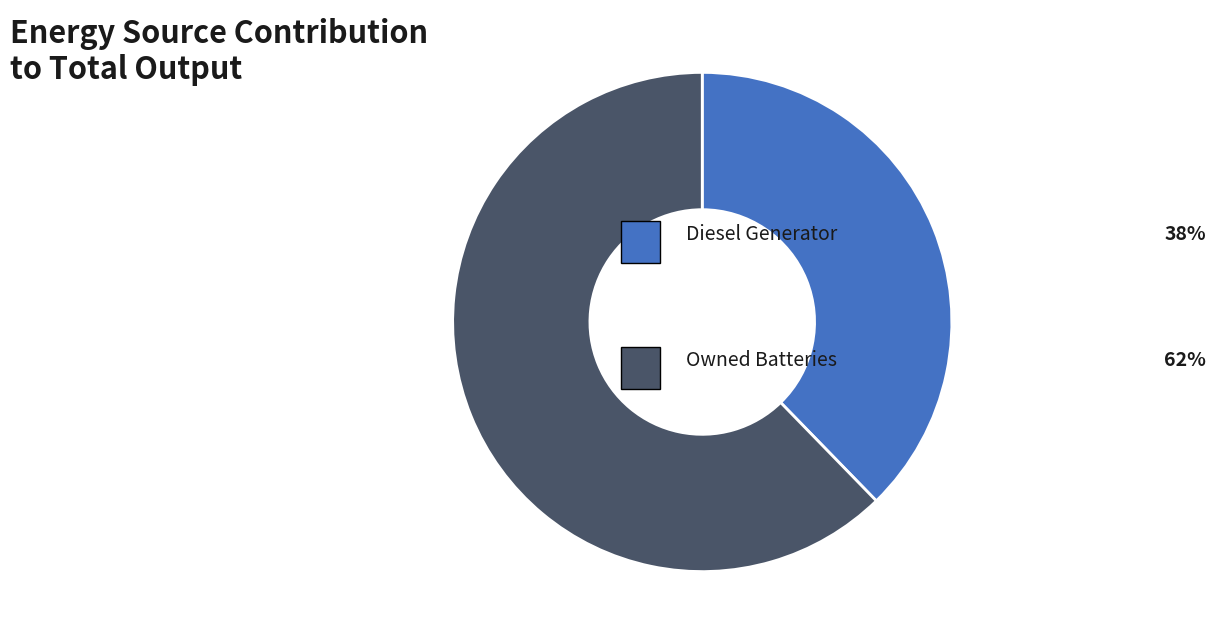

Is there a majority slice in this chart?

Yes